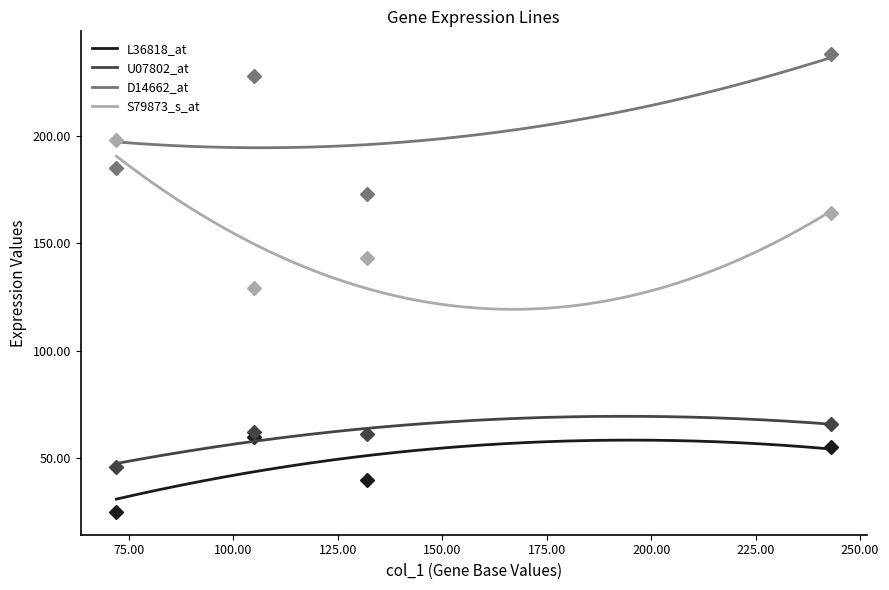

What is the lowest value of the D14662_at series?

194.5